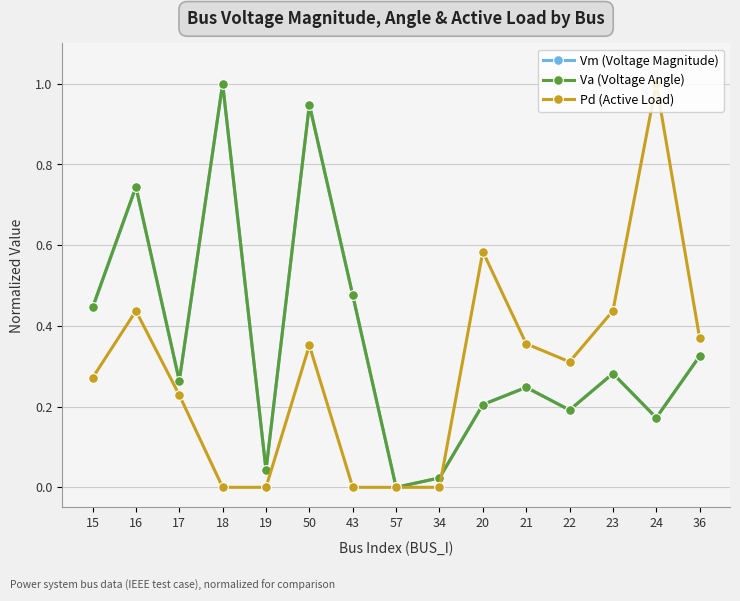

Count the number of categories in the chart.

15